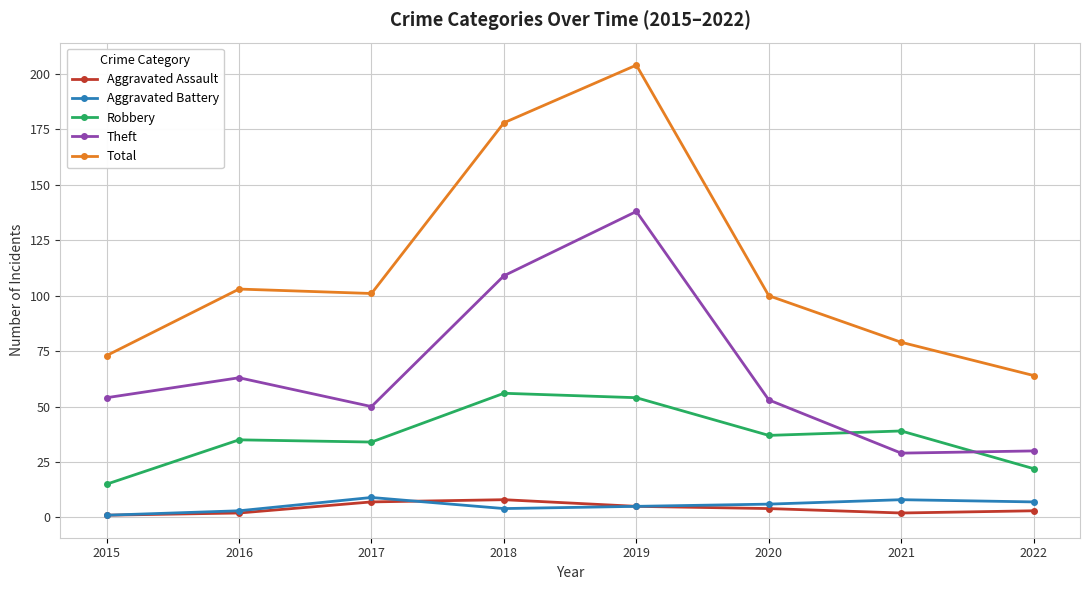

Reading left to right, list all the values displayed in this chart.

Aggravated Assault: 2015=1	2016=2	2017=7	2018=8	2019=5	2020=4	2021=2	2022=3
Aggravated Battery: 2015=1	2016=3	2017=9	2018=4	2019=5	2020=6	2021=8	2022=7
Robbery: 2015=15	2016=35	2017=34	2018=56	2019=54	2020=37	2021=39	2022=22
Theft: 2015=54	2016=63	2017=50	2018=109	2019=138	2020=53	2021=29	2022=30
Total: 2015=73	2016=103	2017=101	2018=178	2019=204	2020=100	2021=79	2022=64